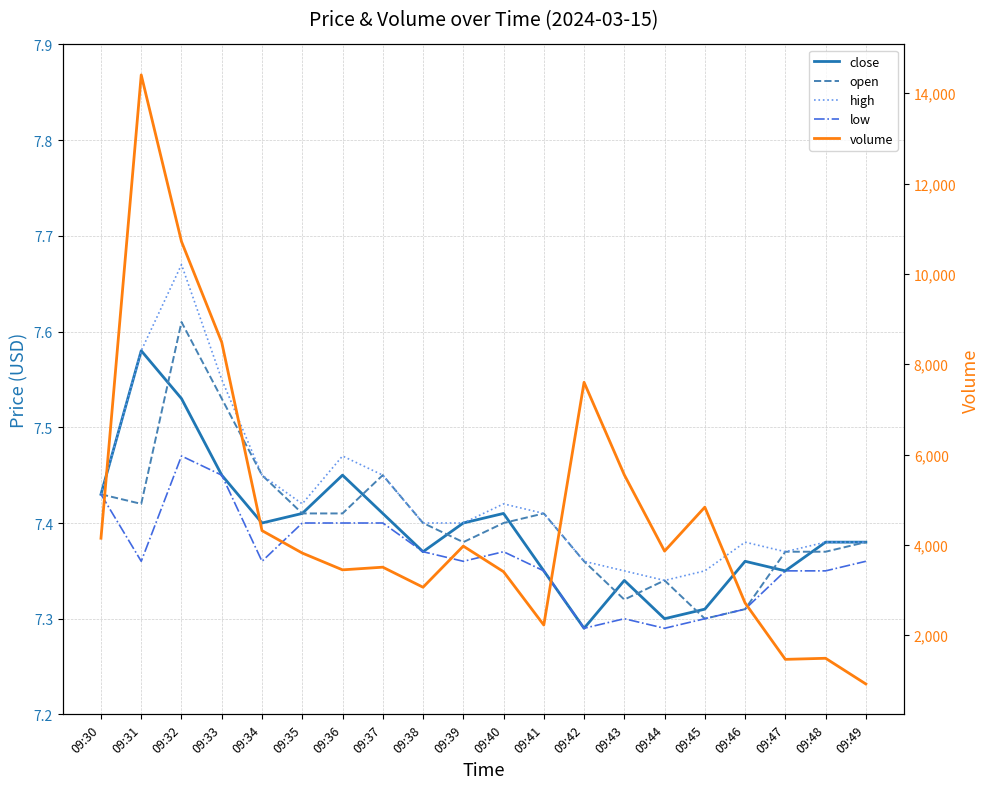

True or false: close and low intersect in this chart.

False